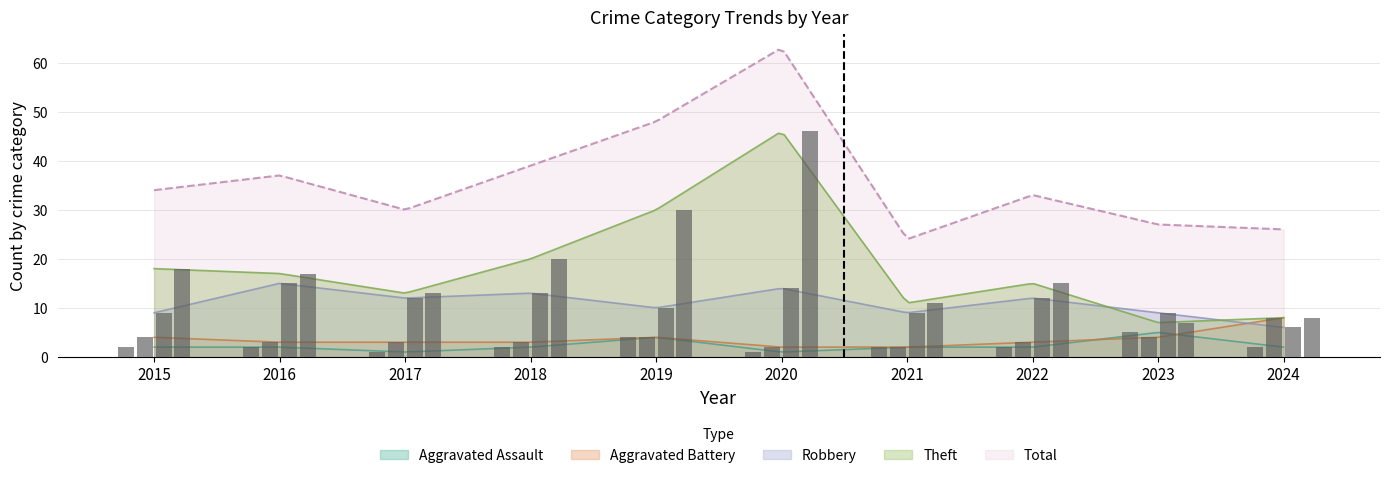

How many bars are there in total?

40